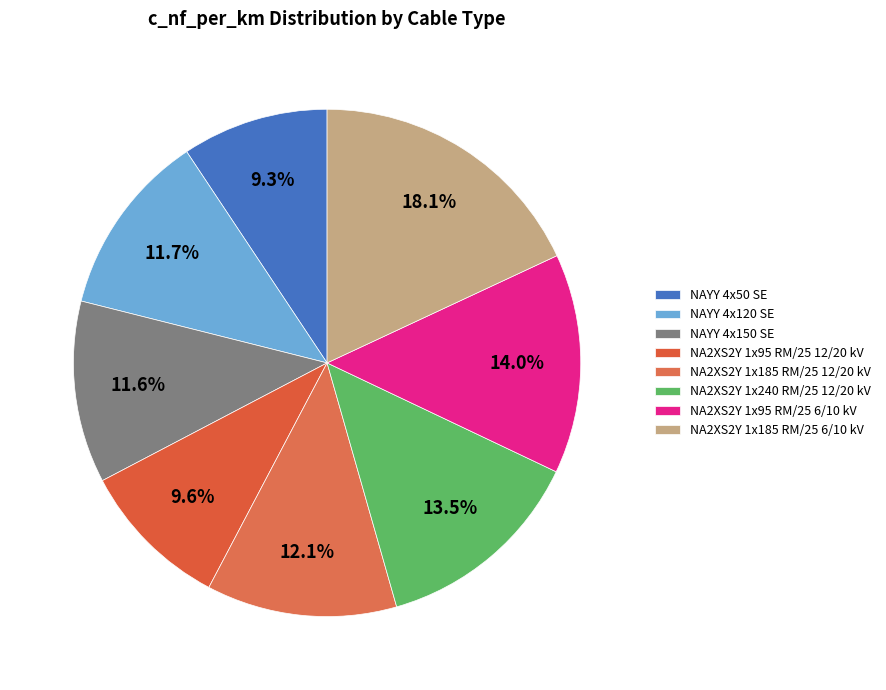

Rank the categories by value from highest to lowest.

NA2XS2Y 1x185 RM/25 6/10 kV, NA2XS2Y 1x95 RM/25 6/10 kV, NA2XS2Y 1x240 RM/25 12/20 kV, NA2XS2Y 1x185 RM/25 12/20 kV, NAYY 4x120 SE, NAYY 4x150 SE, NA2XS2Y 1x95 RM/25 12/20 kV, NAYY 4x50 SE